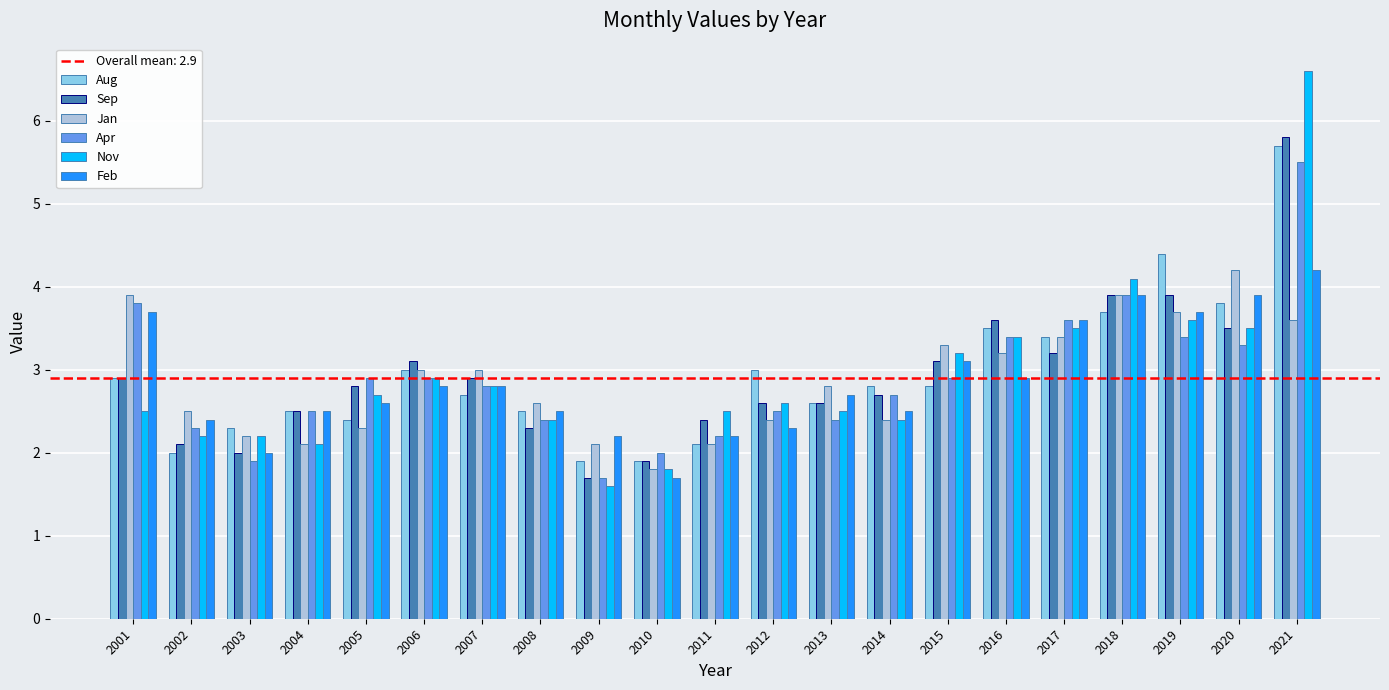

What is the value of the Sep bar at the 19th from the left?

3.9